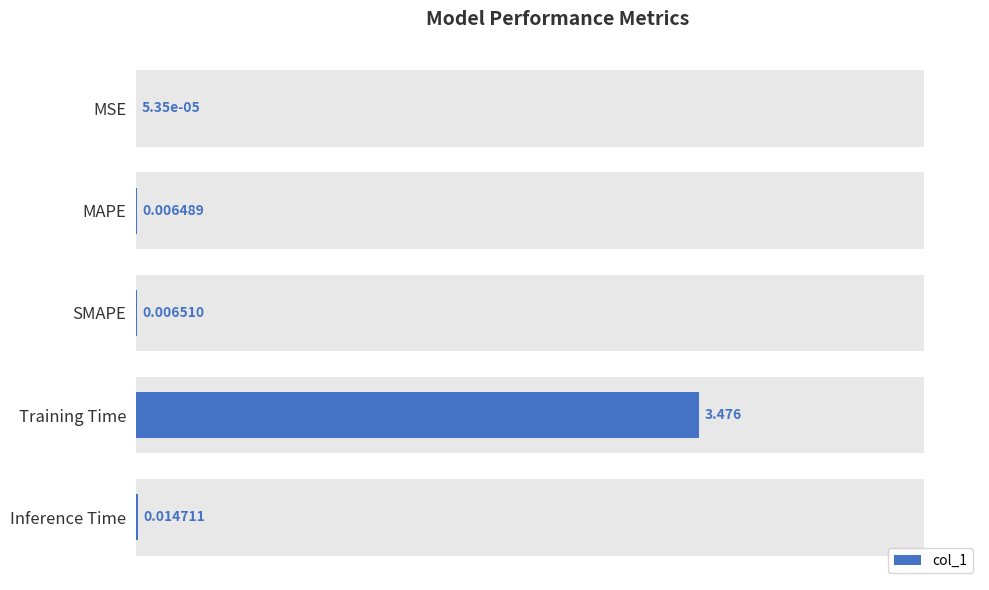

What is the value of the 4th bar from the left?

3.5